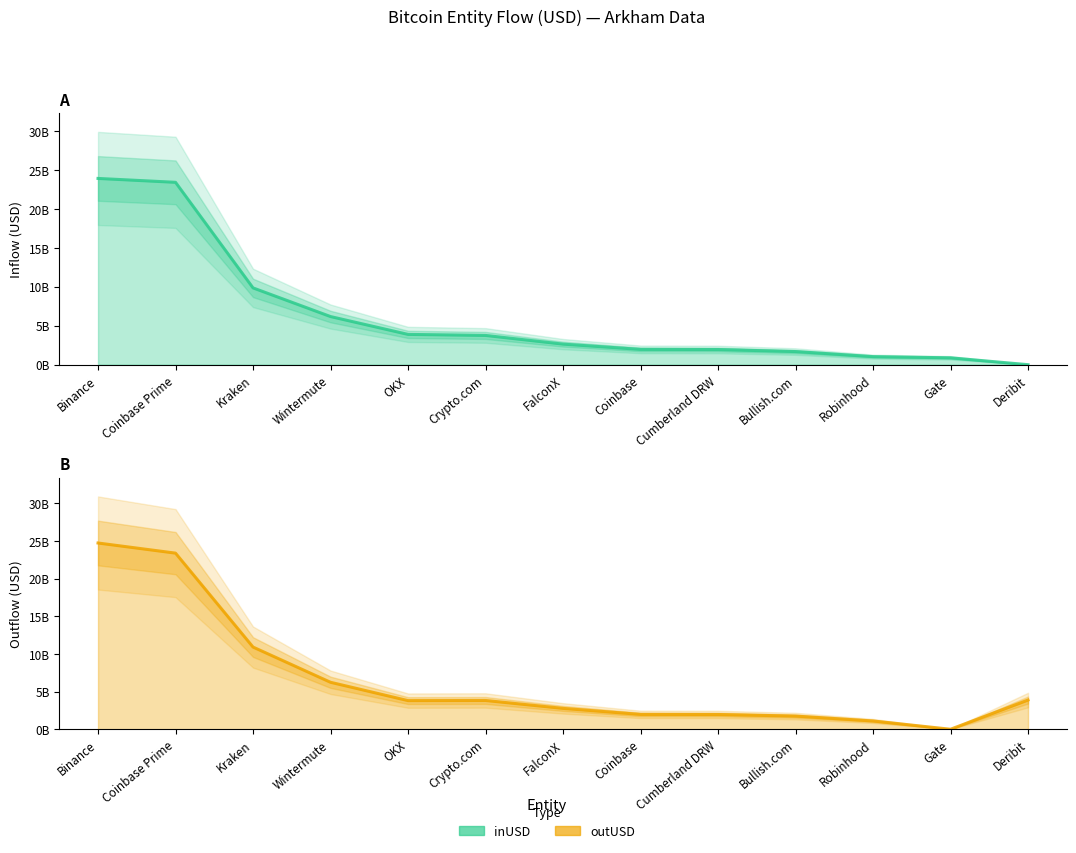

What is the difference between the outUSD values at Bullish.com and Gate?

1748557711.3